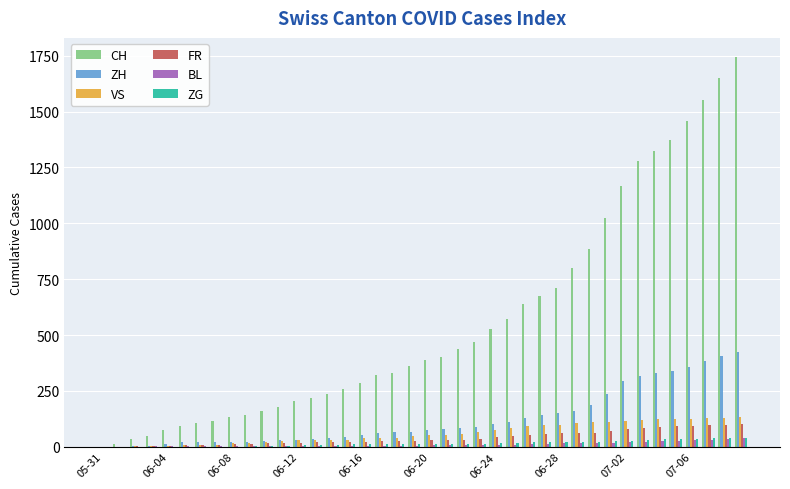

Which series has the largest total across all categories?

CH